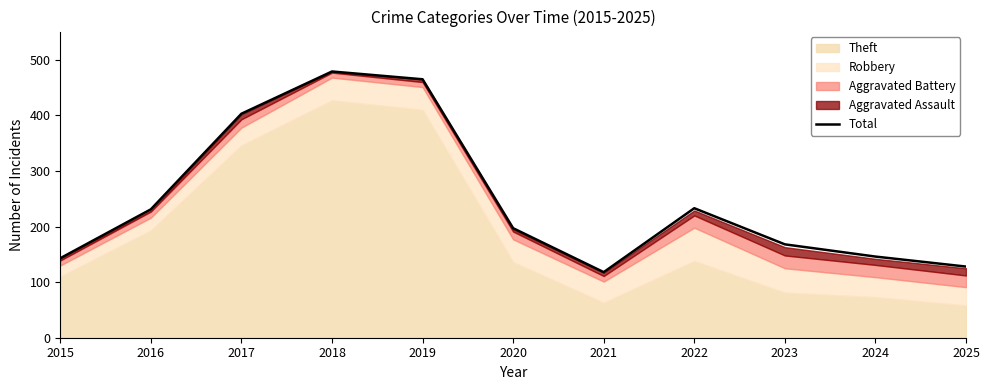

Where is the data nearest to the value 298?

2022